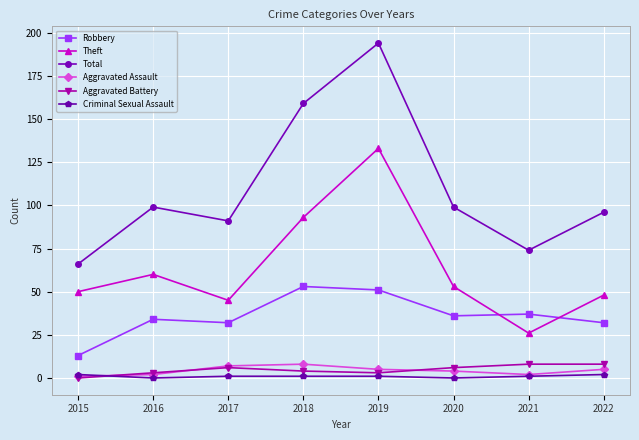

The value of Aggravated Assault at 2021 is 2. True or false?

True